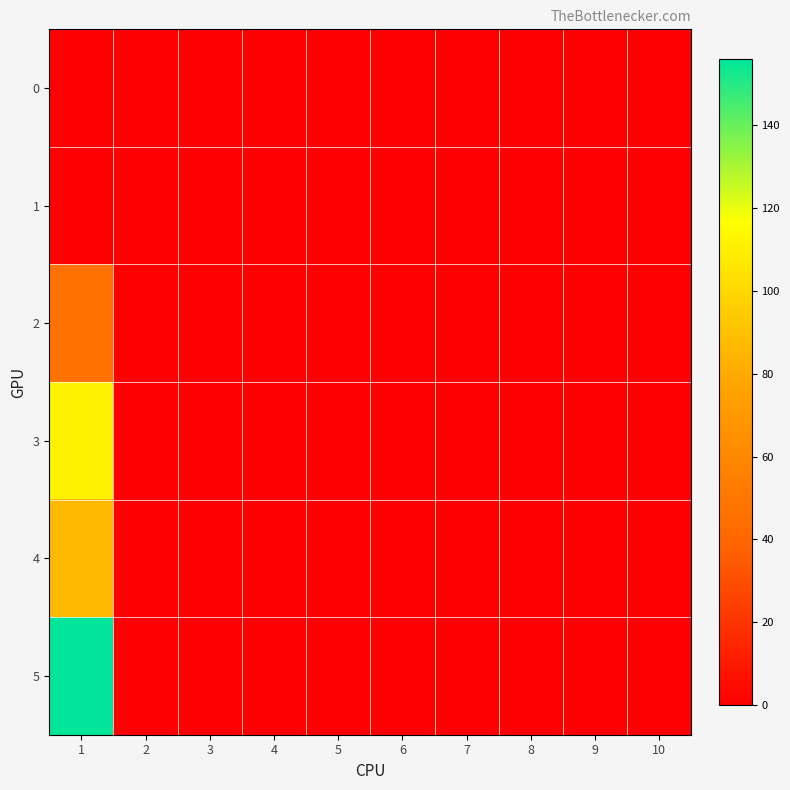

At how many categories does at least one series exceed 4?

1